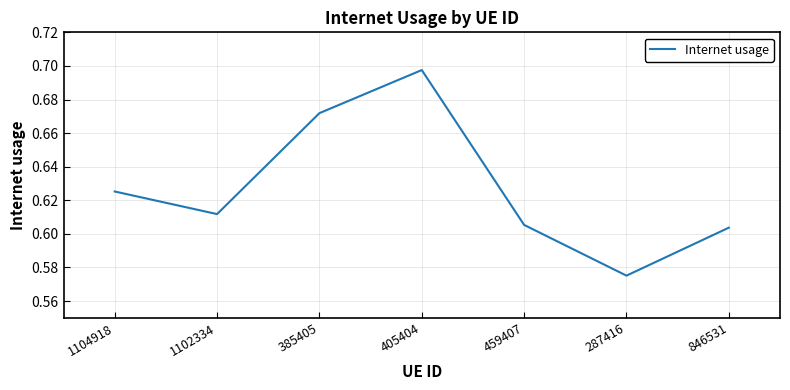

Rank the categories by value from highest to lowest.

405404, 385405, 1104918, 1102334, 459407, 846531, 287416